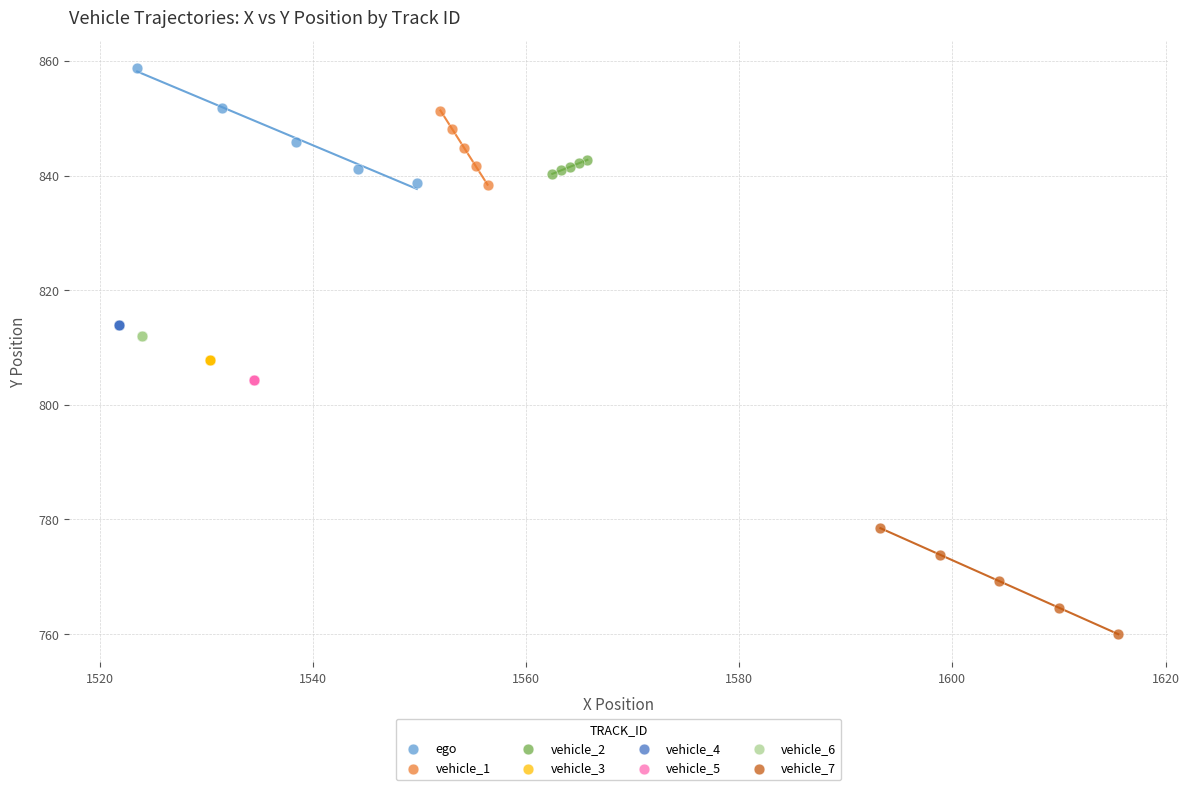

Which series contains the lowest Y value?

vehicle_7